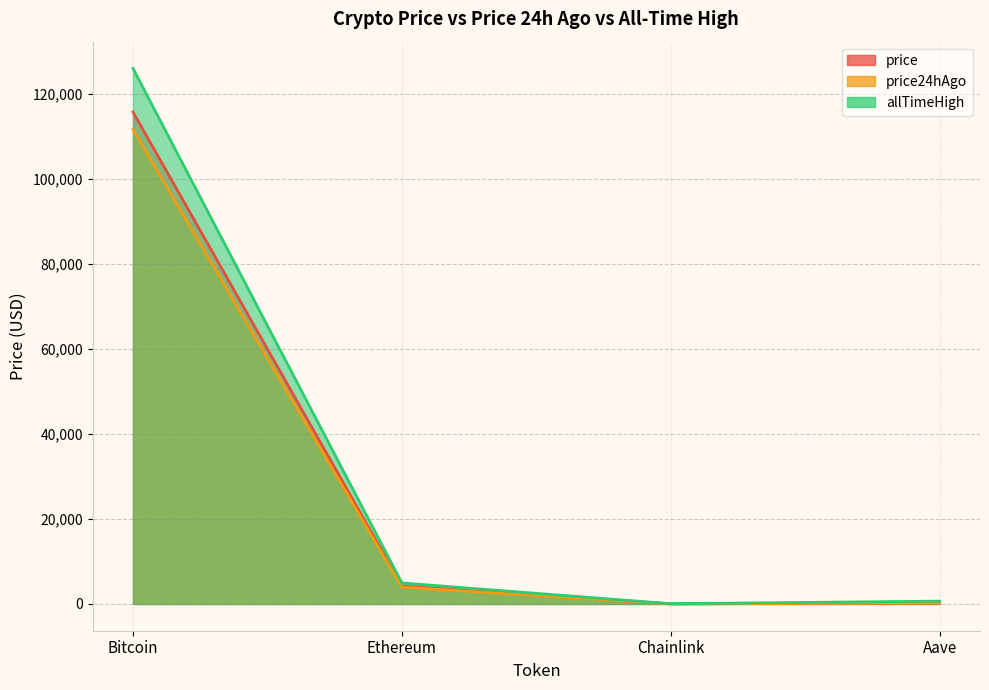

How many interior local valleys does the price series have?

1